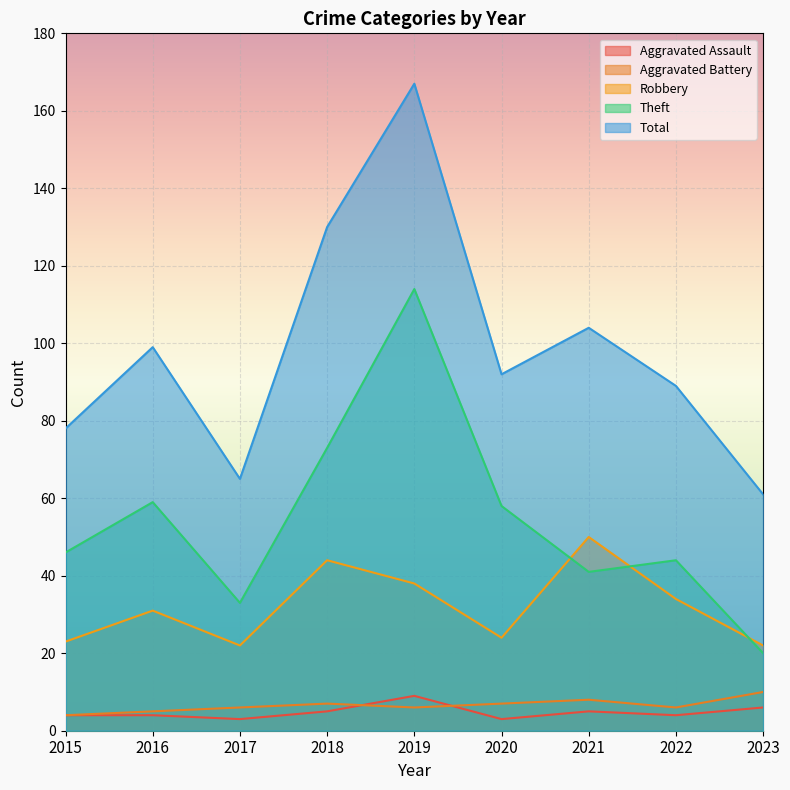

Is the value of Aggravated Assault at 2016 greater than the value of Aggravated Battery at 2020?

No